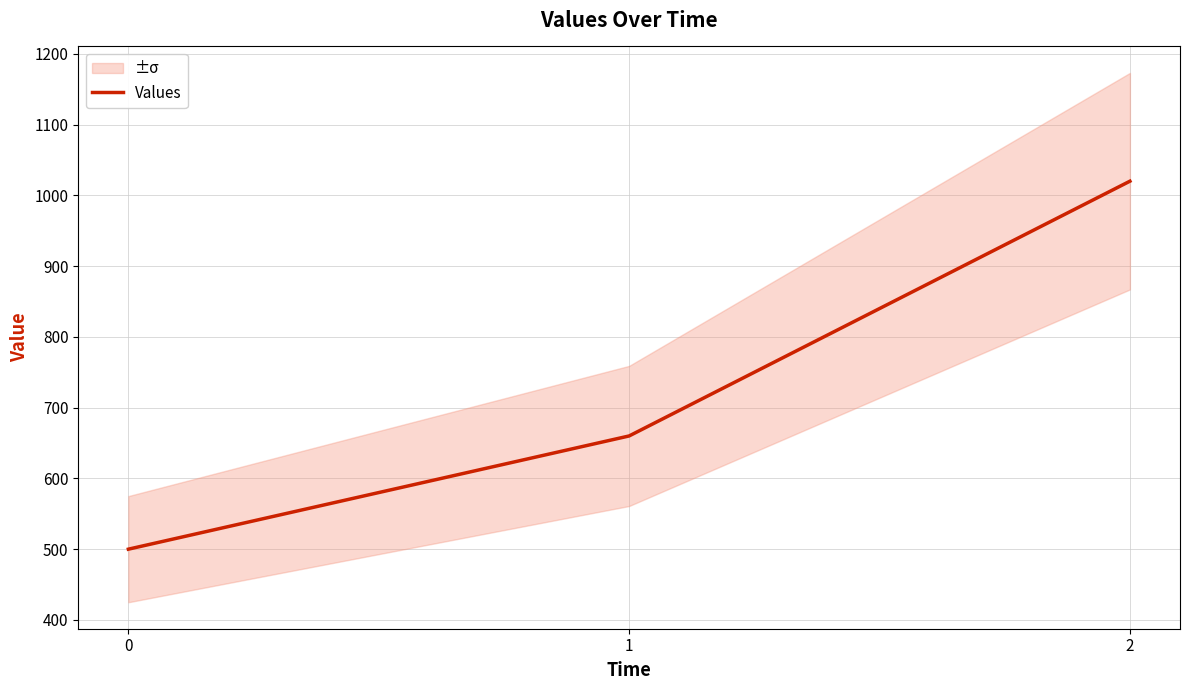

How many values are below 660?

1